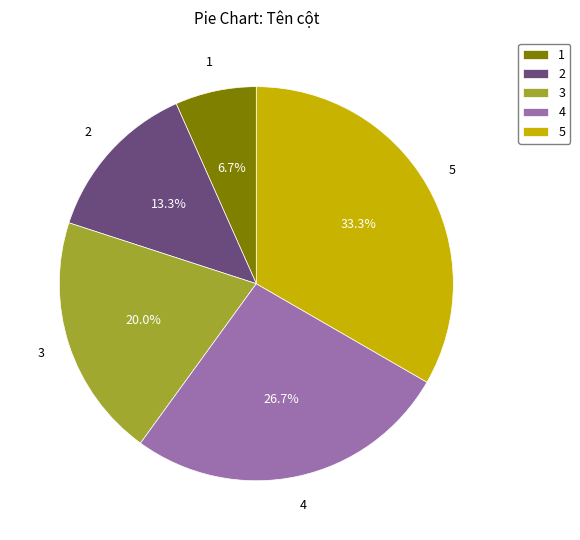

Do 1 and 2 together represent more than half of the pie?

No